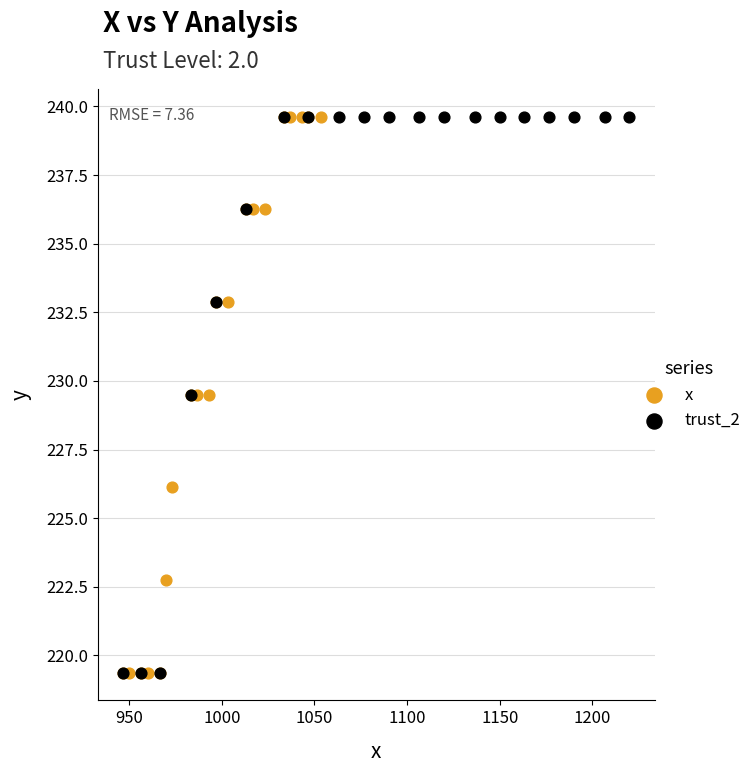

What are all the series names shown in the legend?

x, trust_2